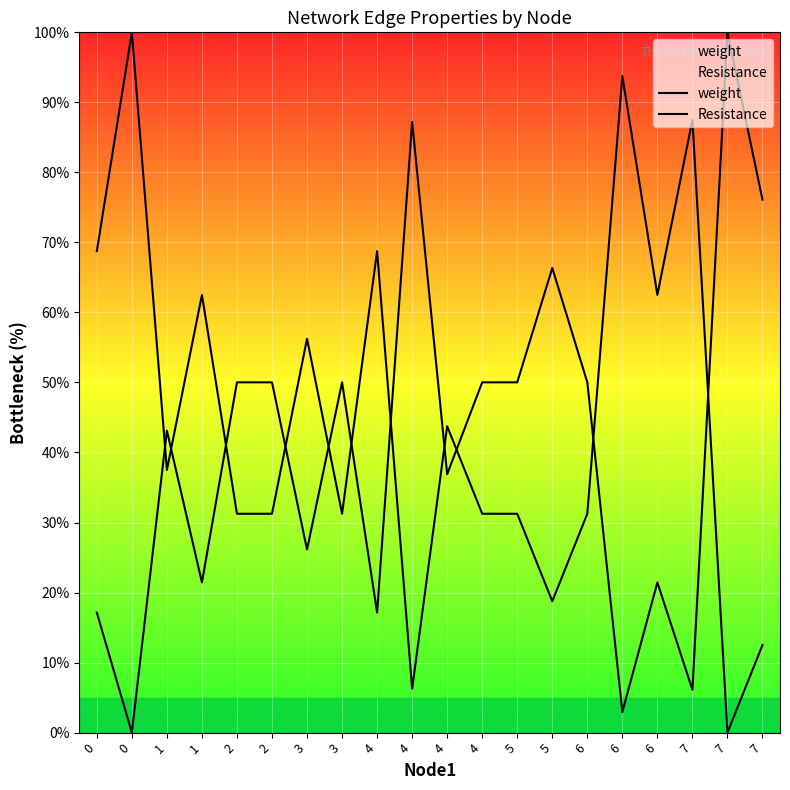

True or false: weight and Resistance cross at least once.

True